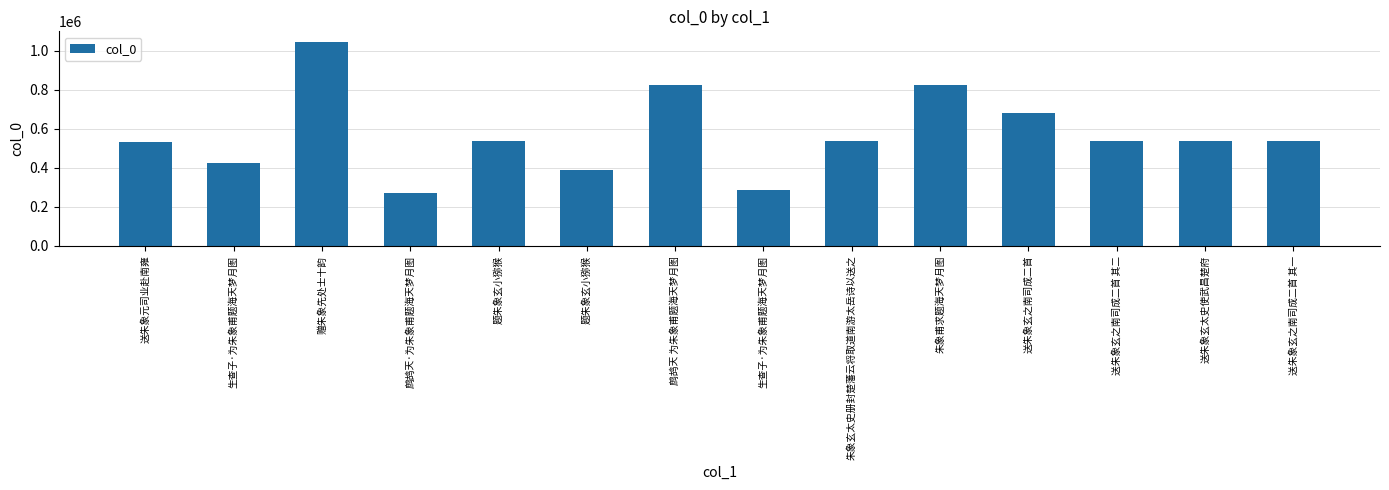

Are the bars grouped side by side (vs. stacked)?

No